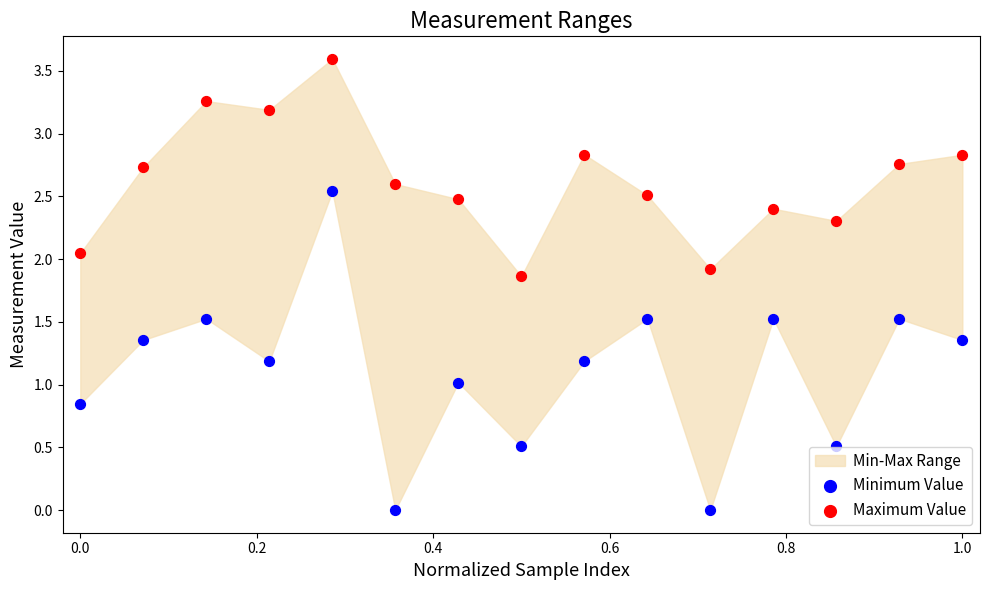

Which series reaches the maximum Y coordinate?

Maximum Value